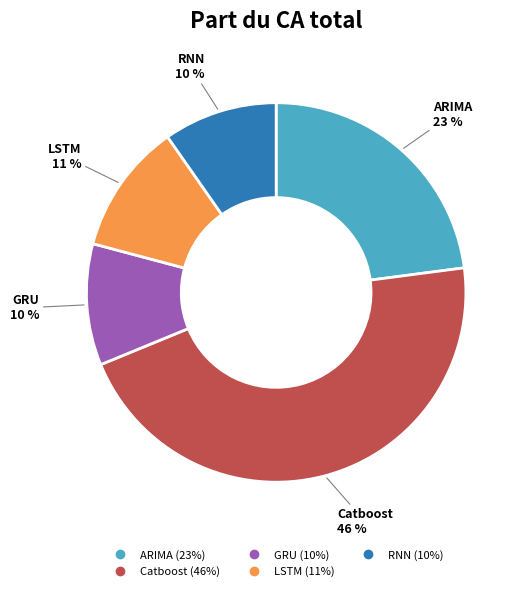

To the nearest percent, what is the difference between the largest and smallest slice percentages?

36%